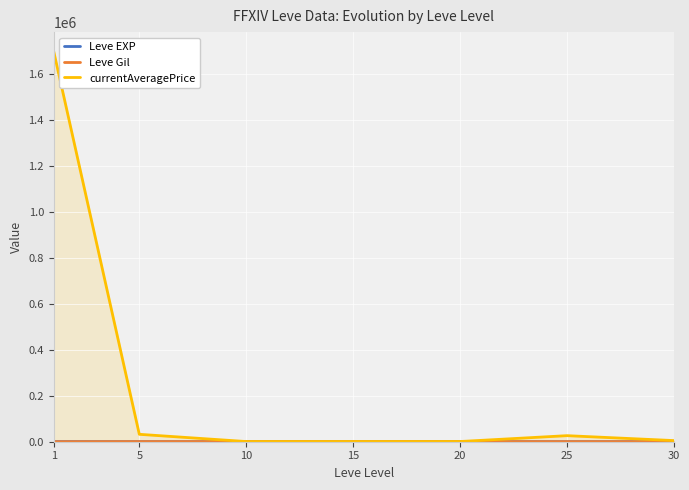

The value of Leve Gil at 20 is 628.3. True or false?

True